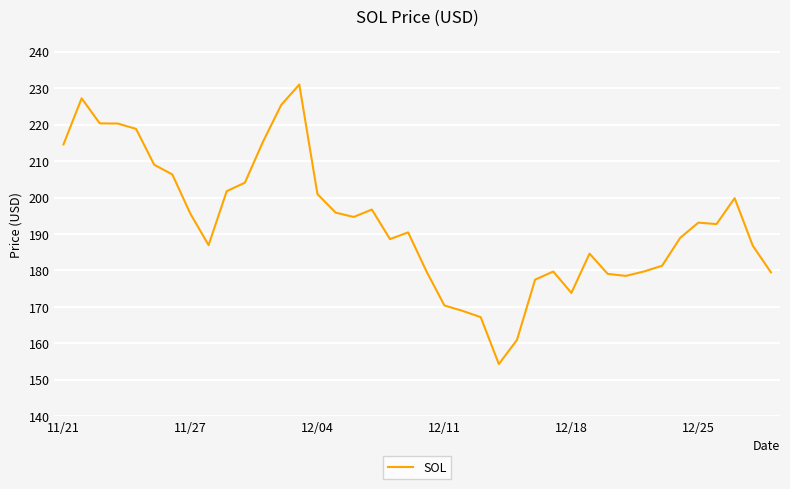

What is the smallest value displayed?

154.3